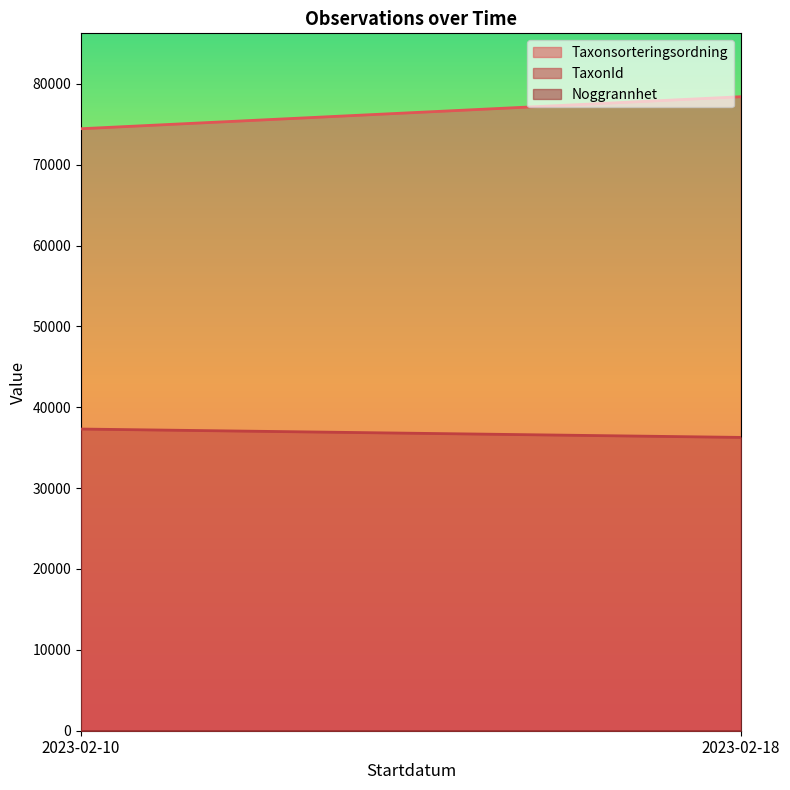

At which category does the chart reach its peak across all series?

2023-02-18